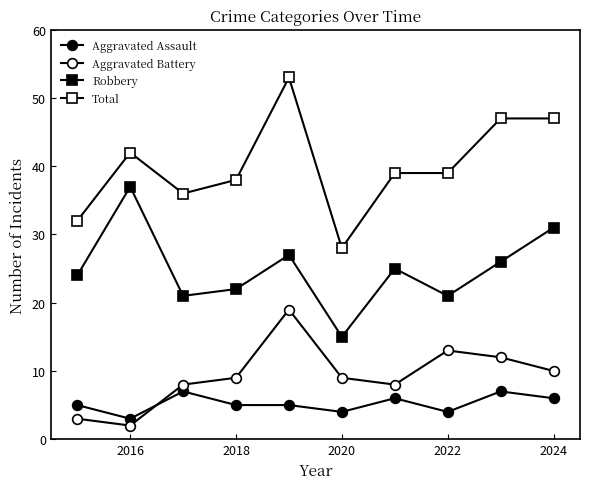

Does the chart have visible grid lines?

No